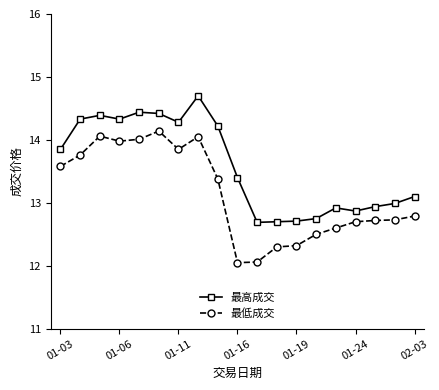

What is the lowest value of the 最低成交 series?

12.1